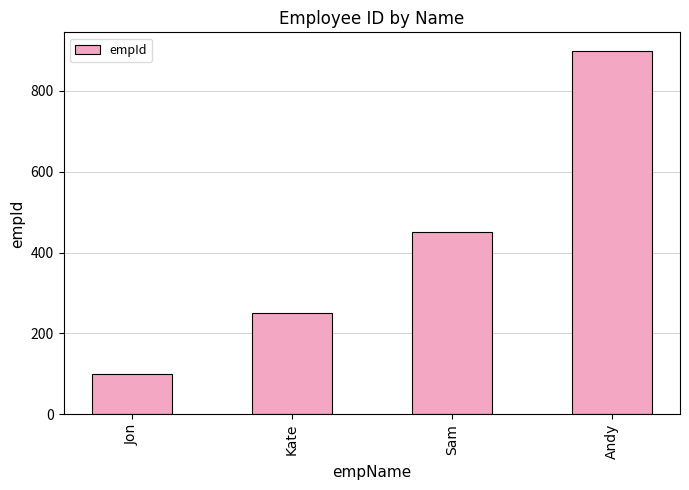

Reading right to left, extract all data points from this chart.

Andy=900	Sam=450	Kate=250	Jon=100